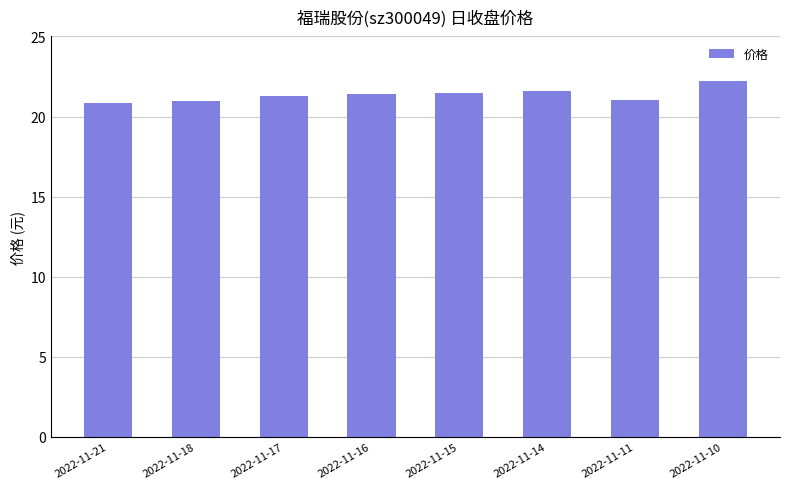

What is the difference between the maximum and minimum values?

1.4